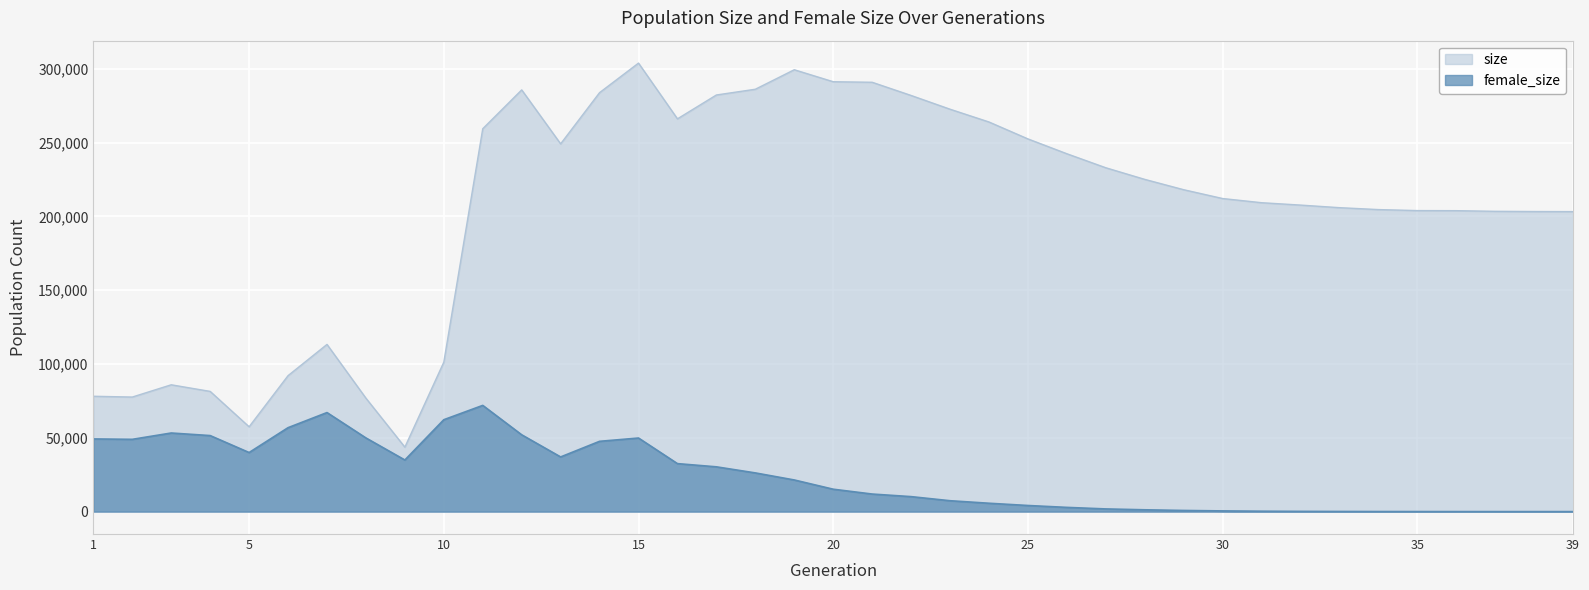

Which label corresponds to the largest value in the chart?

15